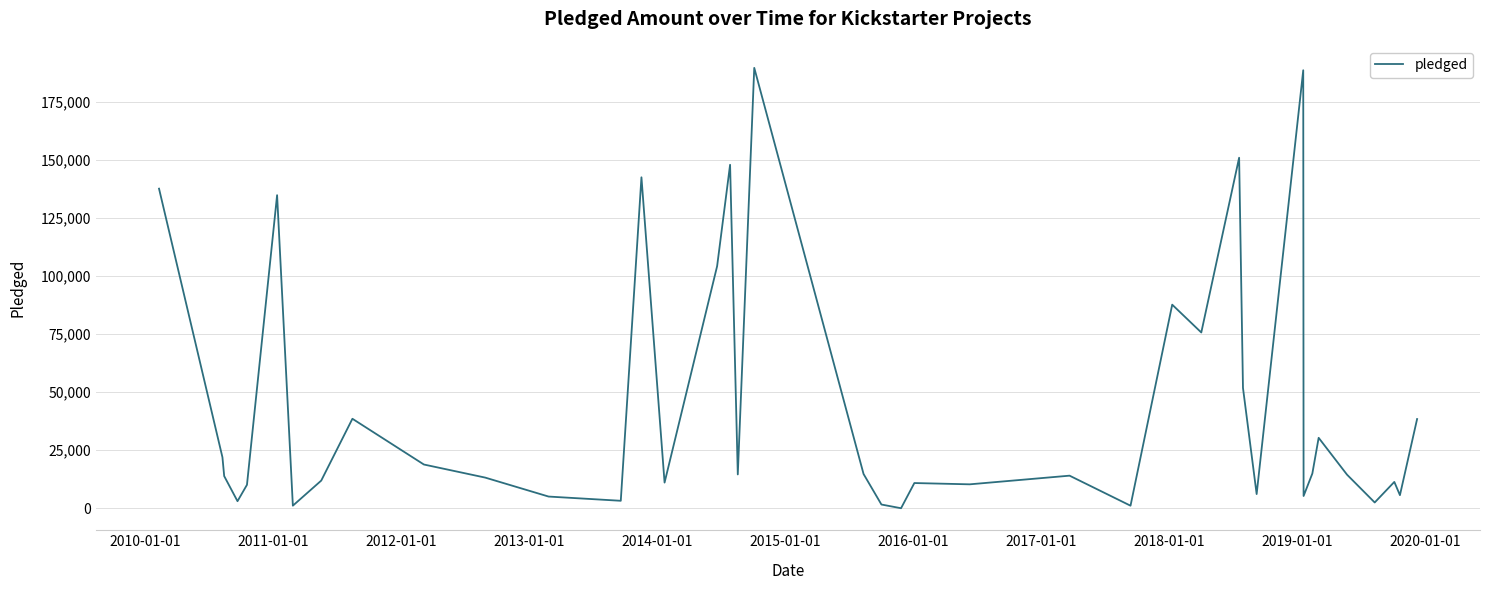

What is the difference between the maximum and minimum values?

189666